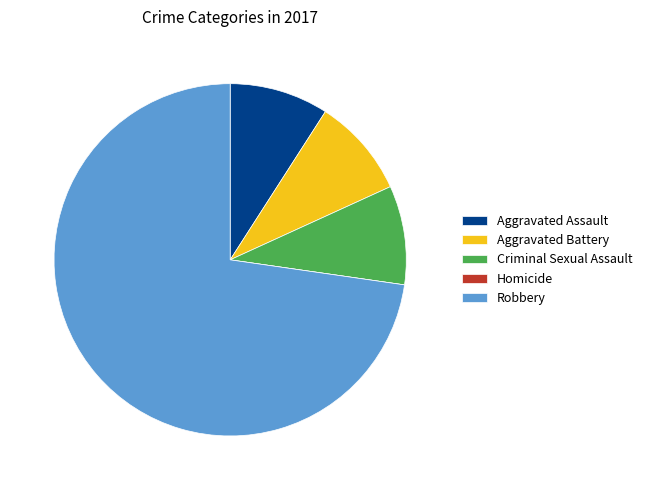

Combined, do Criminal Sexual Assault and Robbery account for over 50%?

Yes